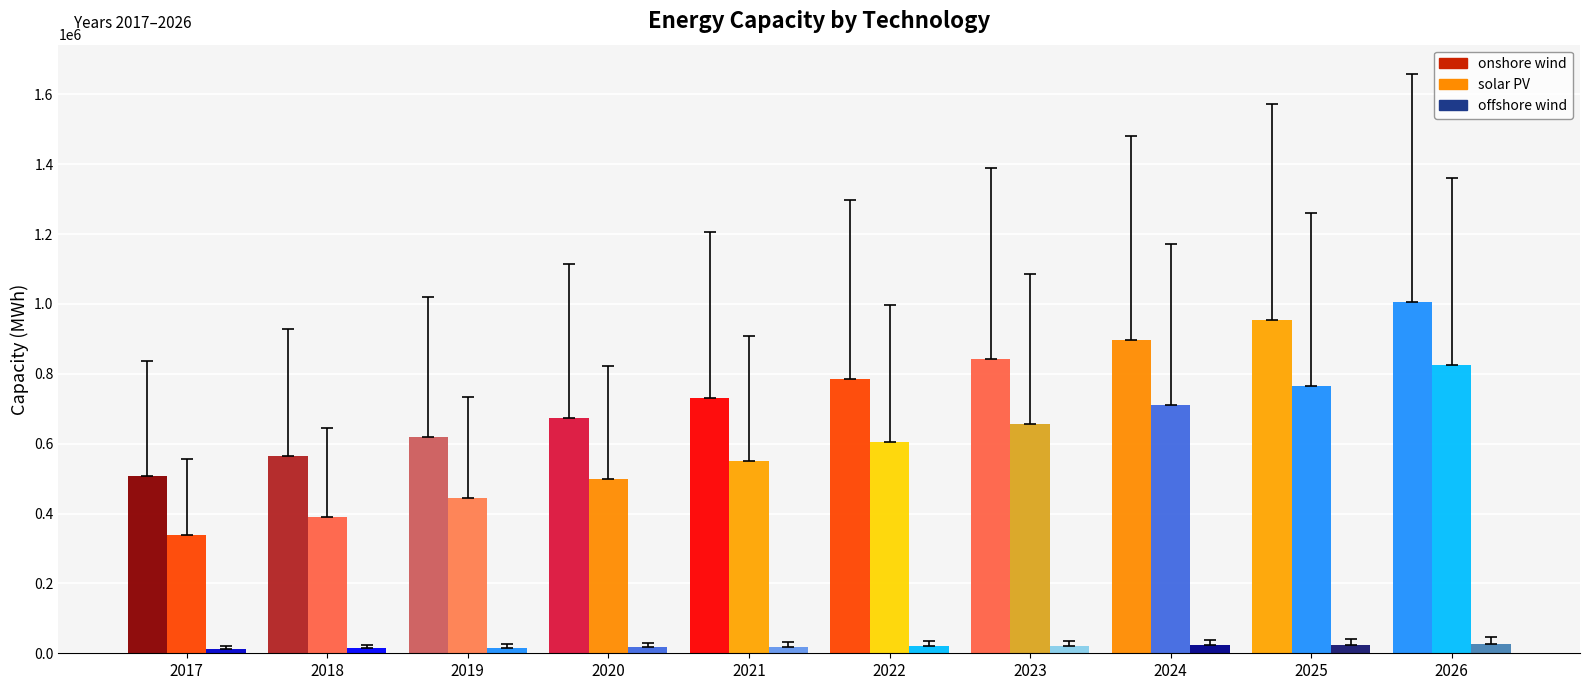

Reading left to right, extract all data points from this chart.

onshore wind: 2017=507658.5	2018=563276.3	2019=618894.1	2020=674511.9	2021=730129.8	2022=785747.6	2023=841365.4	2024=896983.3	2025=952601.1	2026=1005542.3
solar PV: 2017=337846.5	2018=391129.7	2019=444413.0	2020=497696.2	2021=550979.4	2022=604262.7	2023=657545.9	2024=710829.1	2025=764112.4	2026=824373.5
offshore wind: 2017=13143.3	2018=14603.4	2019=16063.4	2020=17523.5	2021=18983.5	2022=20443.6	2023=21903.7	2024=23363.7	2025=24823.8	2026=27559.0